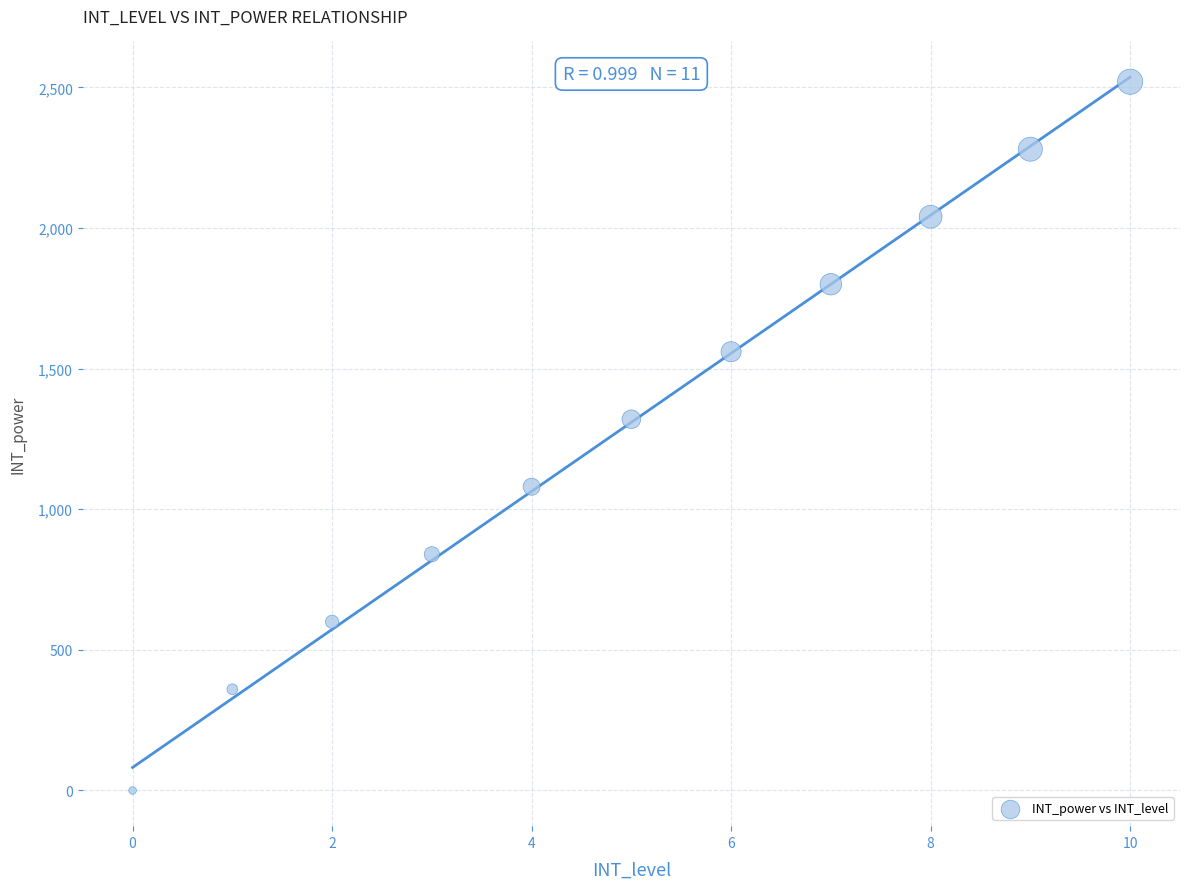

What is the average Y value?

1309